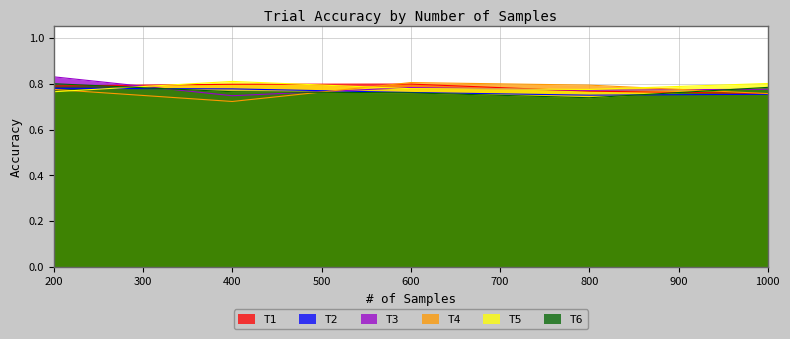

List the series in order of their peak value, lowest first.

T2, T1, T6, T4, T5, T3